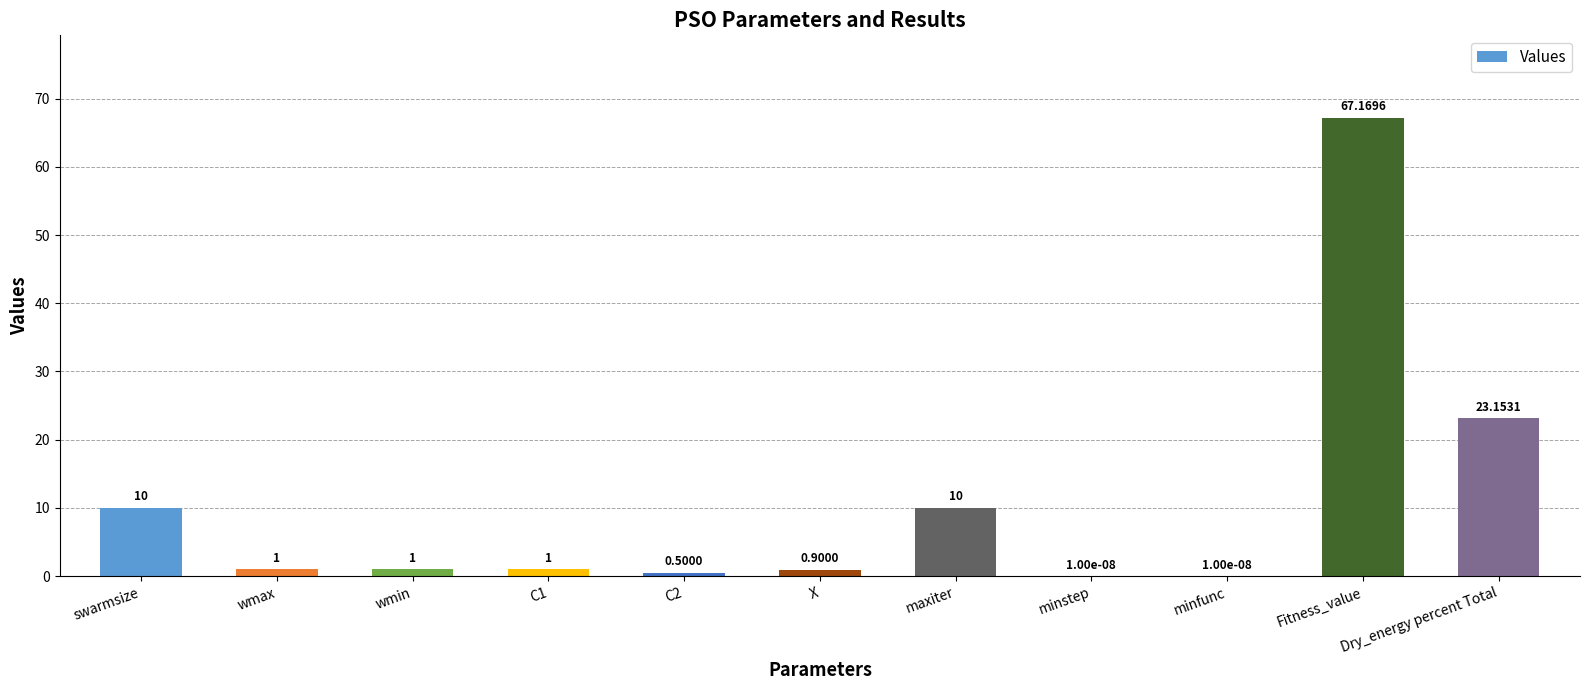

What is the change in value from wmax to Fitness_value?

+66.2